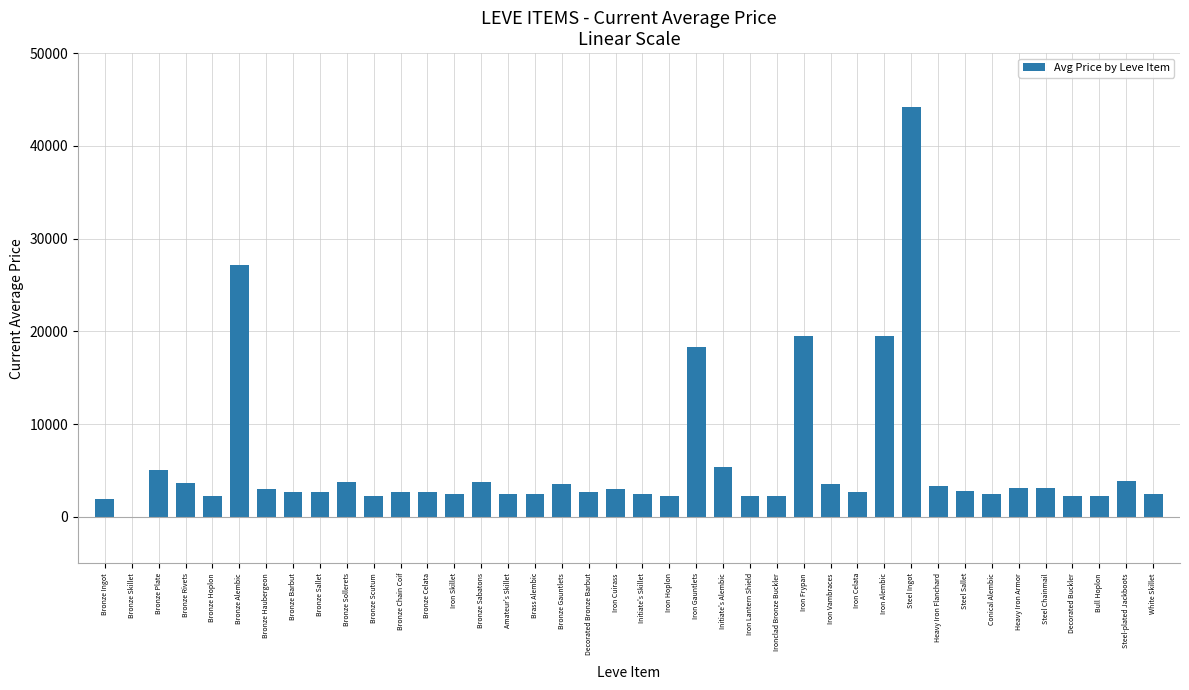

Count the number of categories in the chart.

40